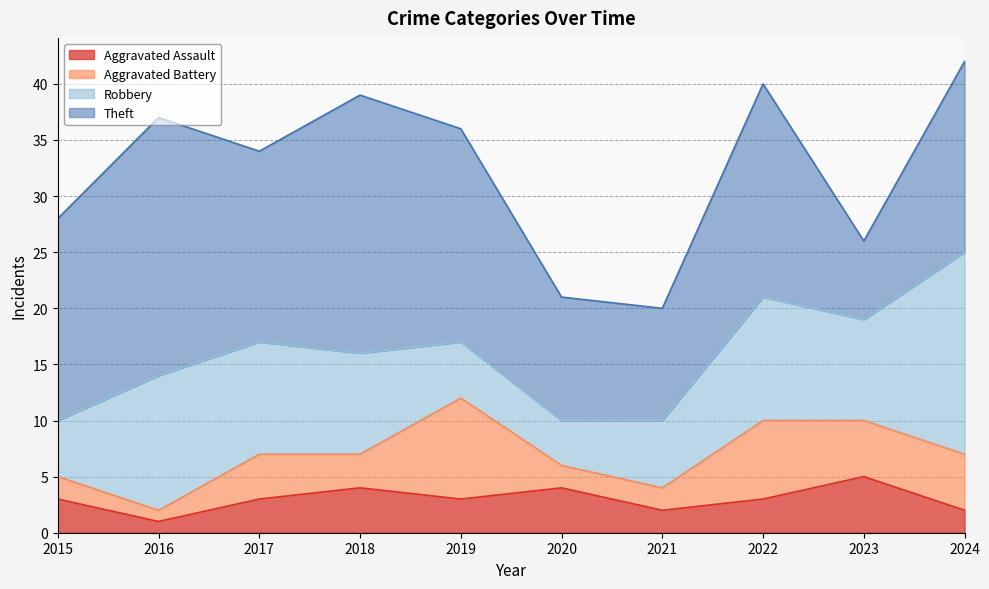

True or false: Aggravated Assault and Robbery cross at least once.

False